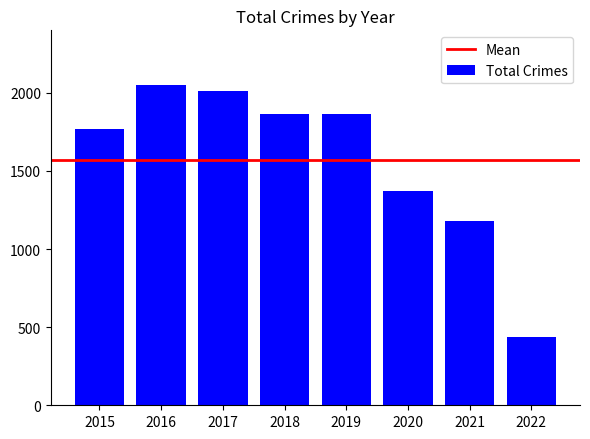

Which category has the lowest value across all series?

2022